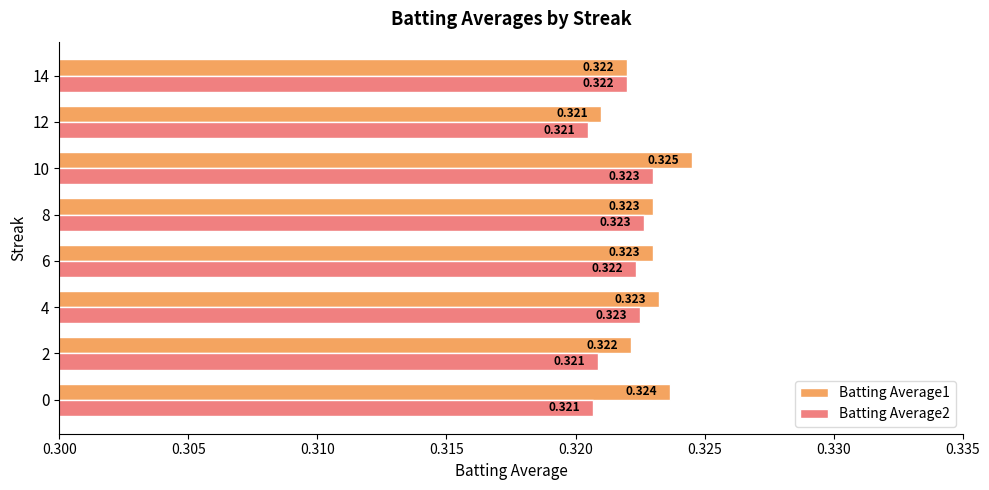

How many data points does each series have?

8